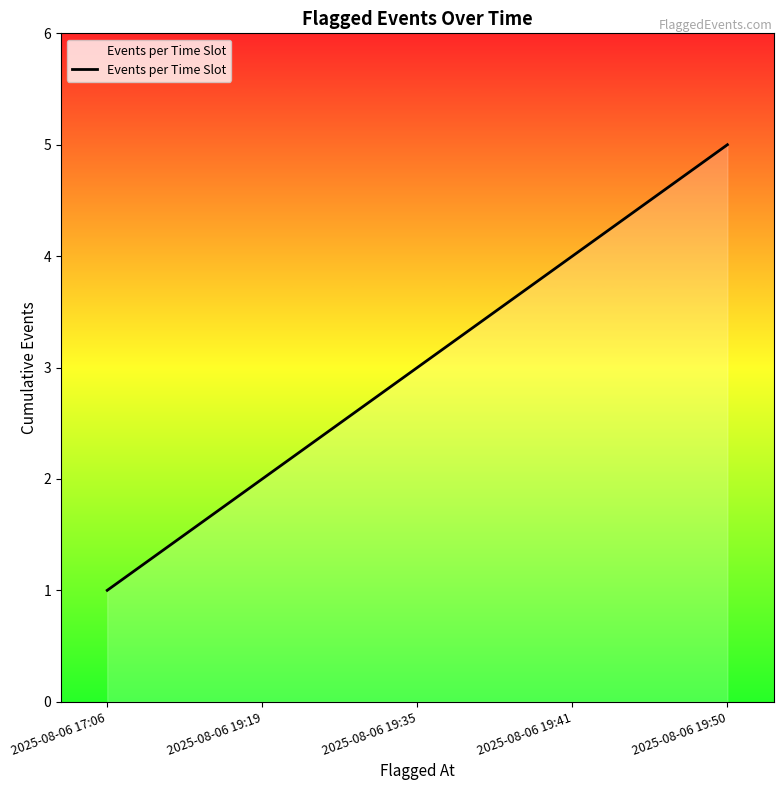

What position from the left is 2025-08-06 19:50?

5